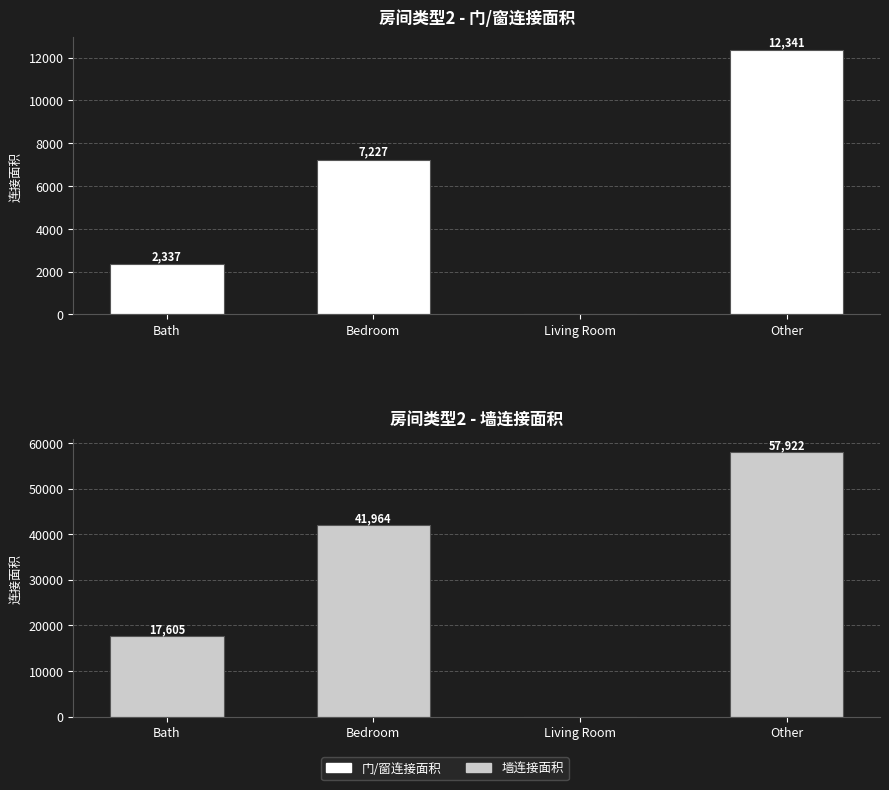

At which label does 门/窗连接面积 first exceed 7227?

Other